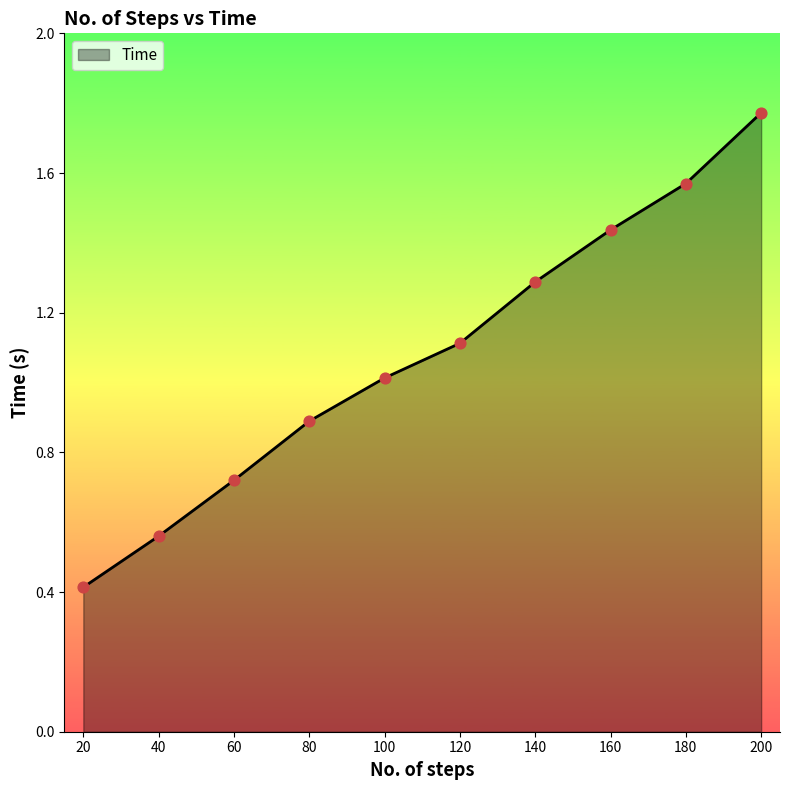

Approximately how many times larger is the value at 140 compared to 180?

0.8